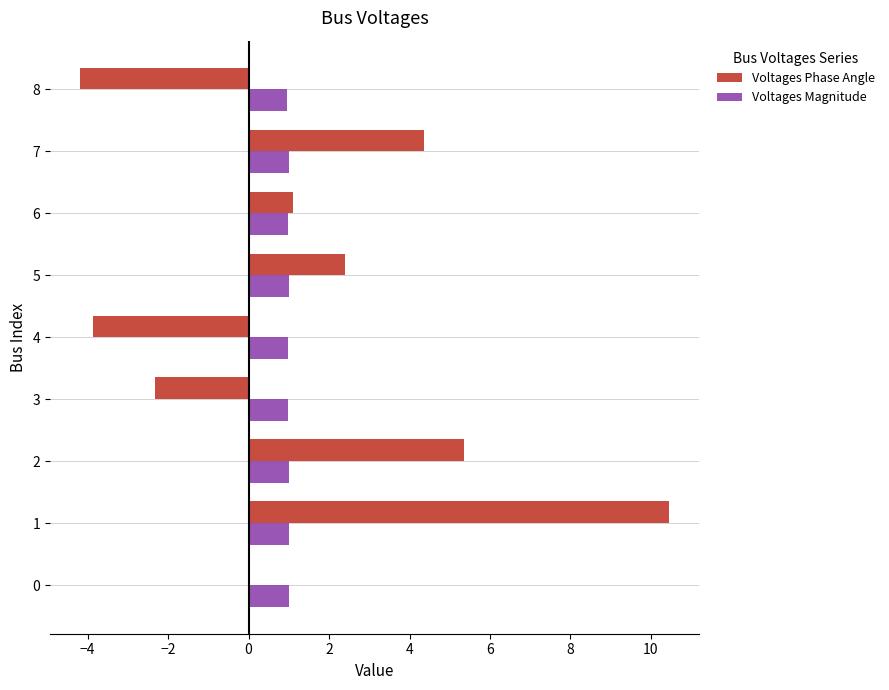

What is the sum of all Voltages Magnitude values?

8.9